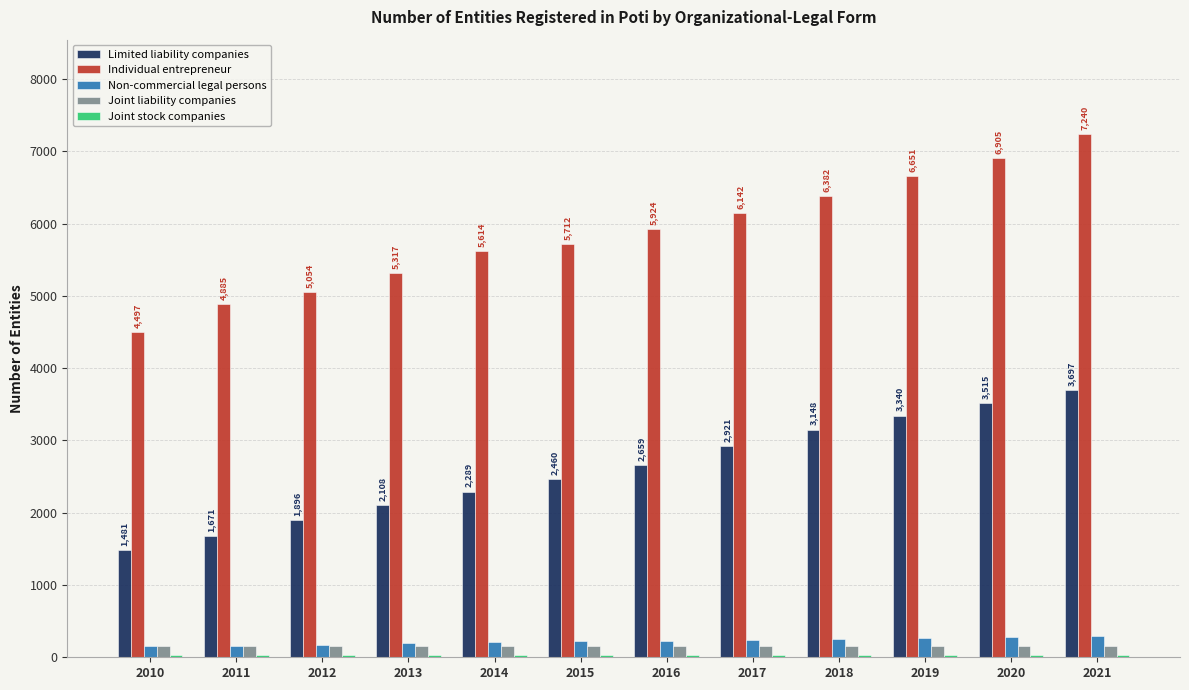

What is the maximum value for Individual entrepreneur?

7240